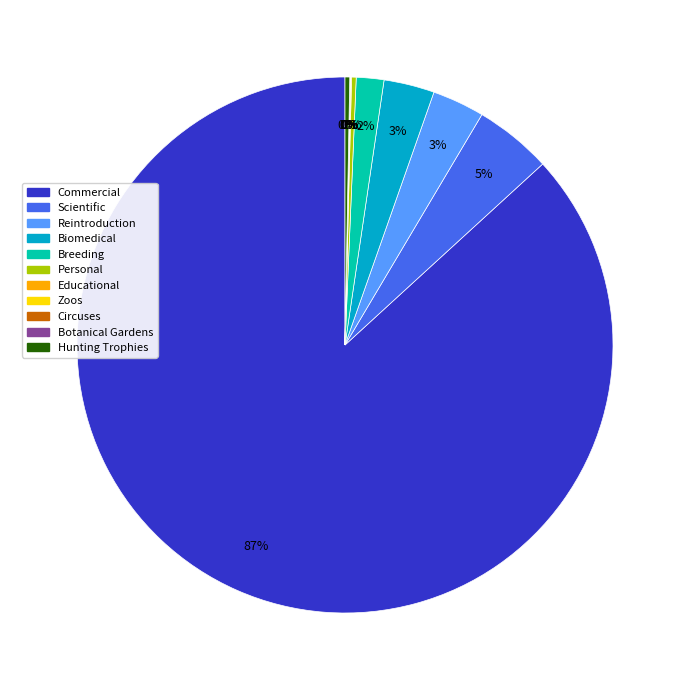

Do Personal and Reintroduction together represent more than half of the pie?

No